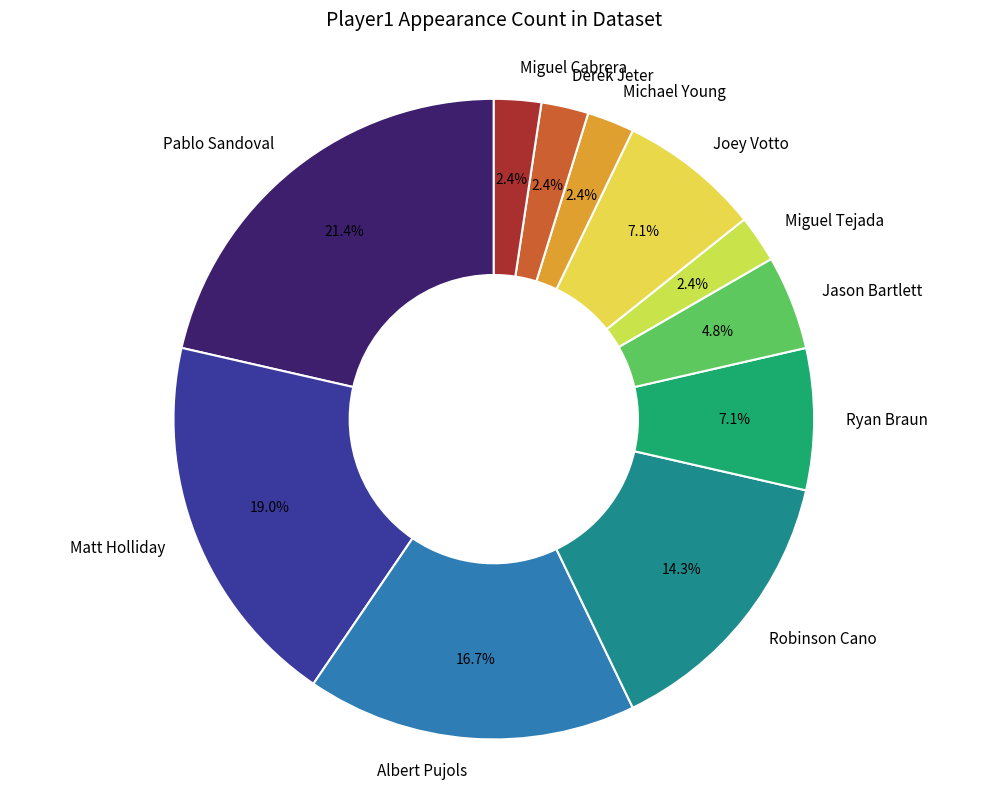

How much of the chart is everything except Jason Bartlett?

95.2%